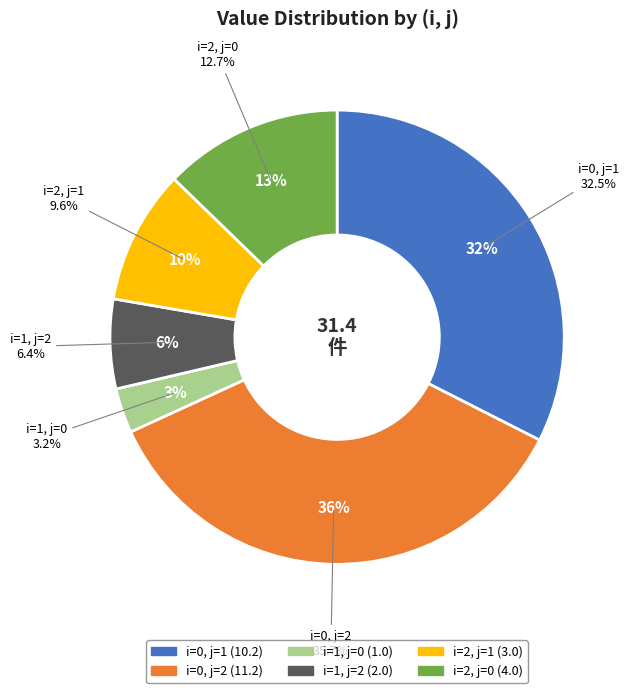

To the nearest percent, what is the difference between the largest and smallest slice percentages?

32%